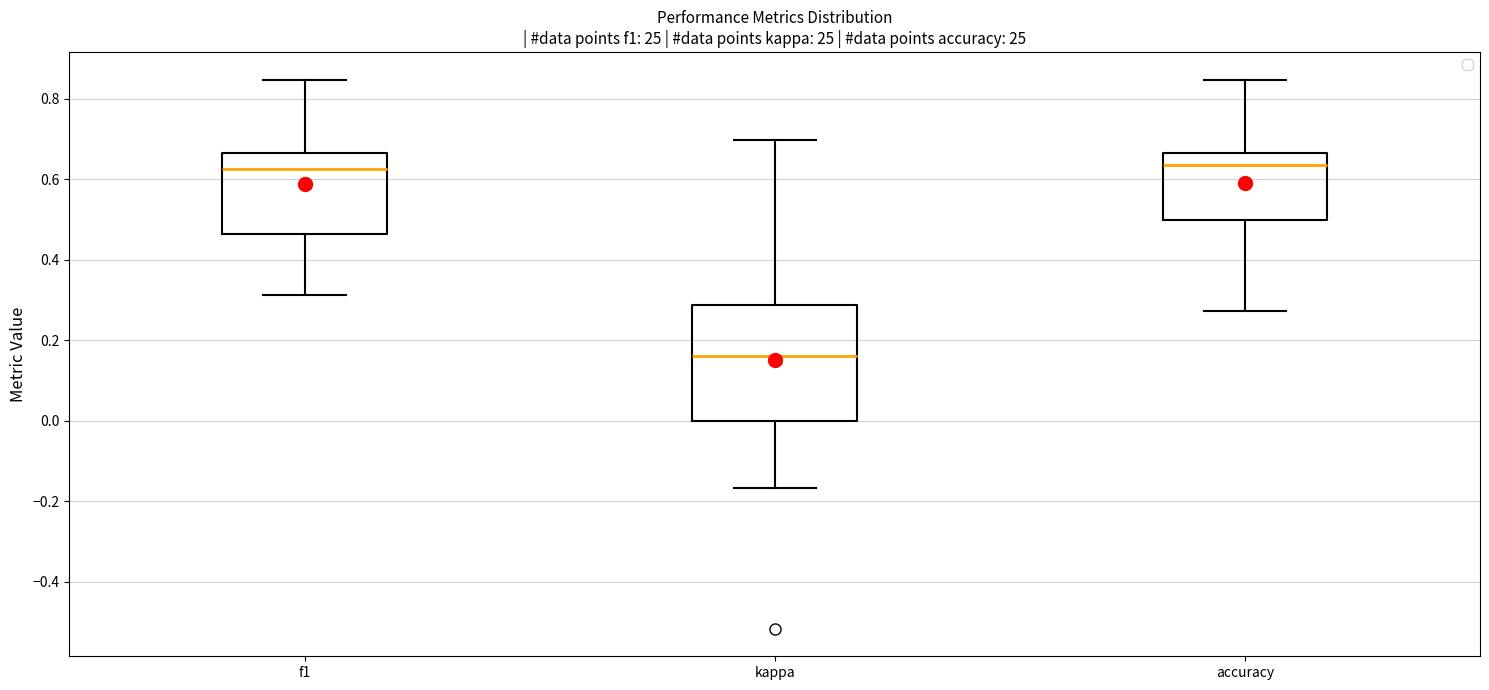

Reading left to right, transcribe this box plot: for each box, give where its median line is, the range the box spans, and where its two whiskers end, as read against the y-axis. The values are not printed on the chart, so give them approximately, as read against the axis.

f1: median 0.62, box 0.46 to 0.66, whiskers 0.32 to 0.84
kappa: median 0.16, box 0.00 to 0.28, whiskers -0.16 to 0.70
accuracy: median 0.64, box 0.50 to 0.66, whiskers 0.28 to 0.84